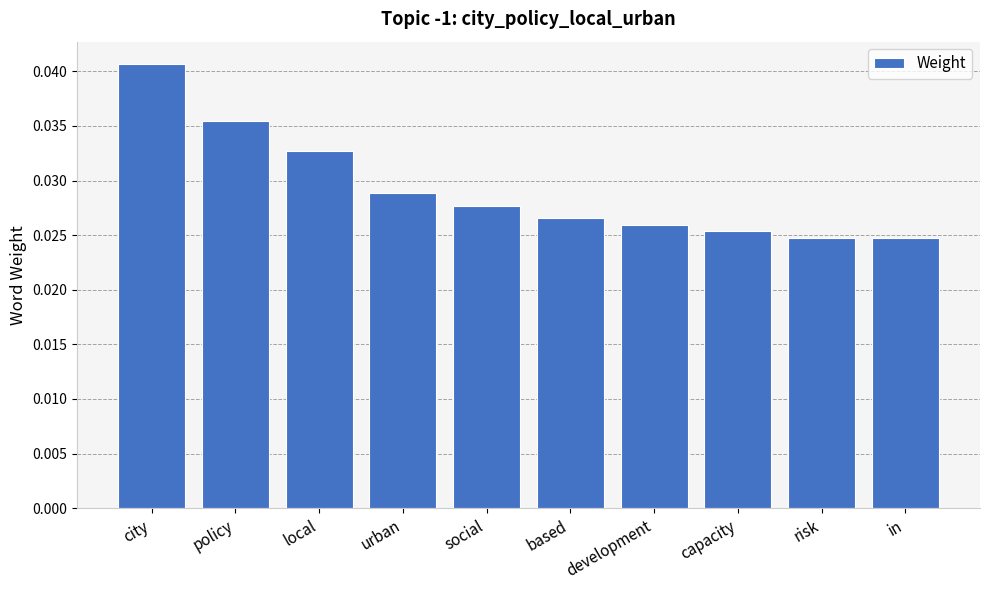

How many bars are there in total?

10